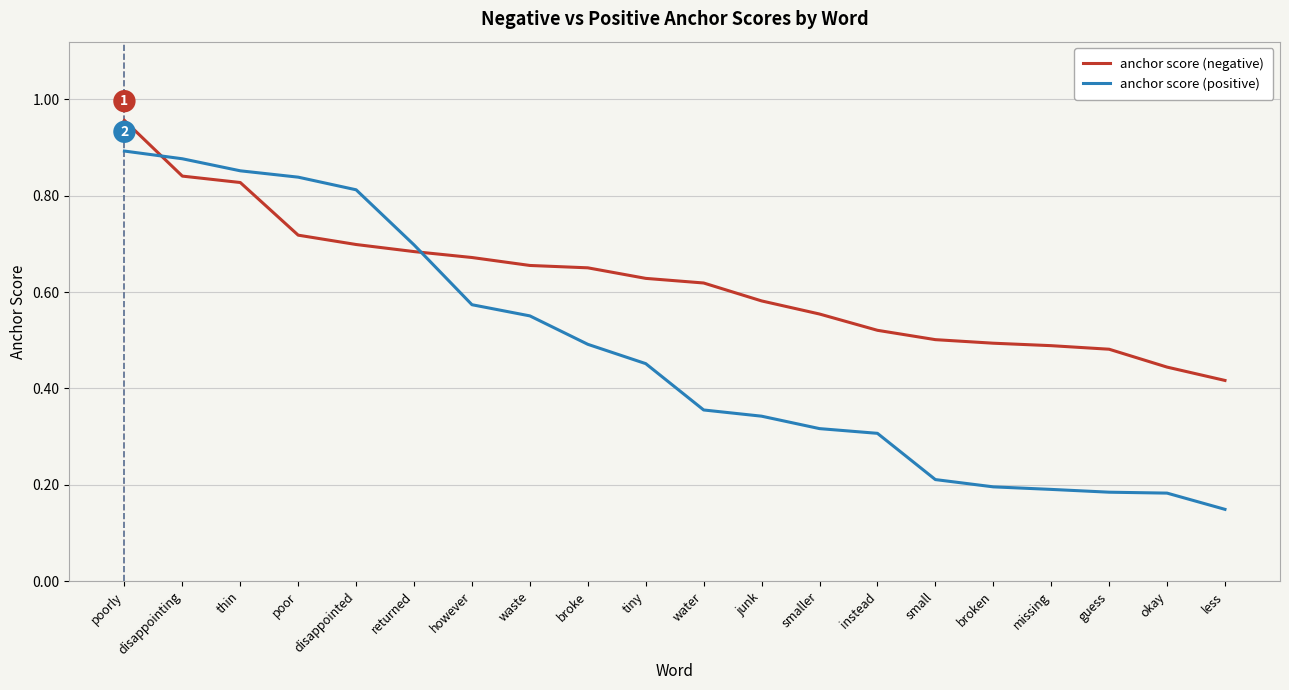

Rank the series by their average value, from lowest to highest.

anchor score (positive), anchor score (negative)